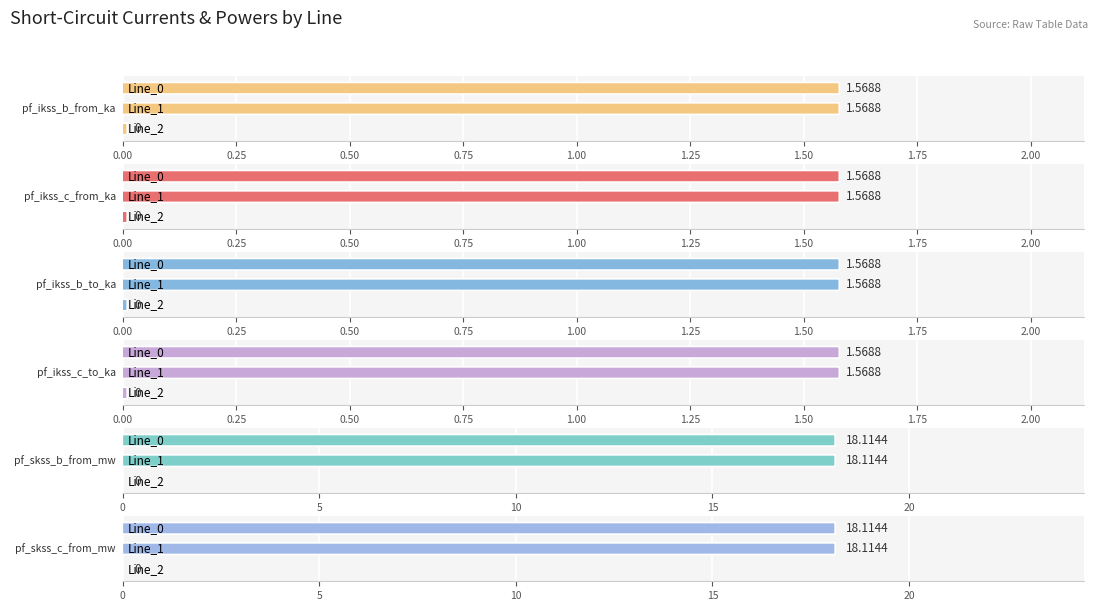

What is the sum of all pf_skss_c_from_mw values?

36.2